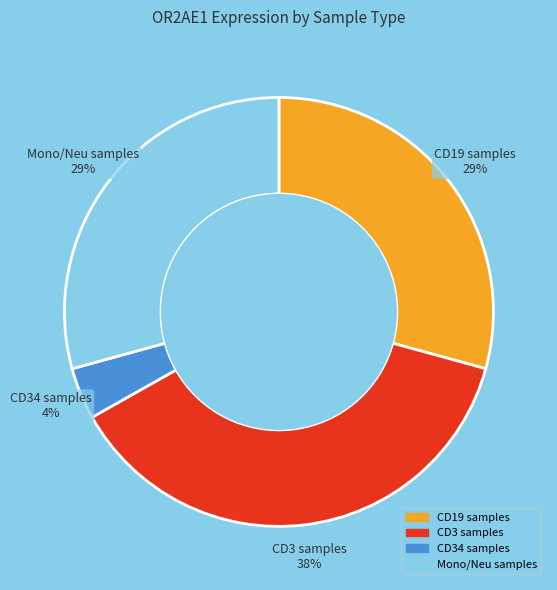

Is there any slice that represents more than half of the pie?

No